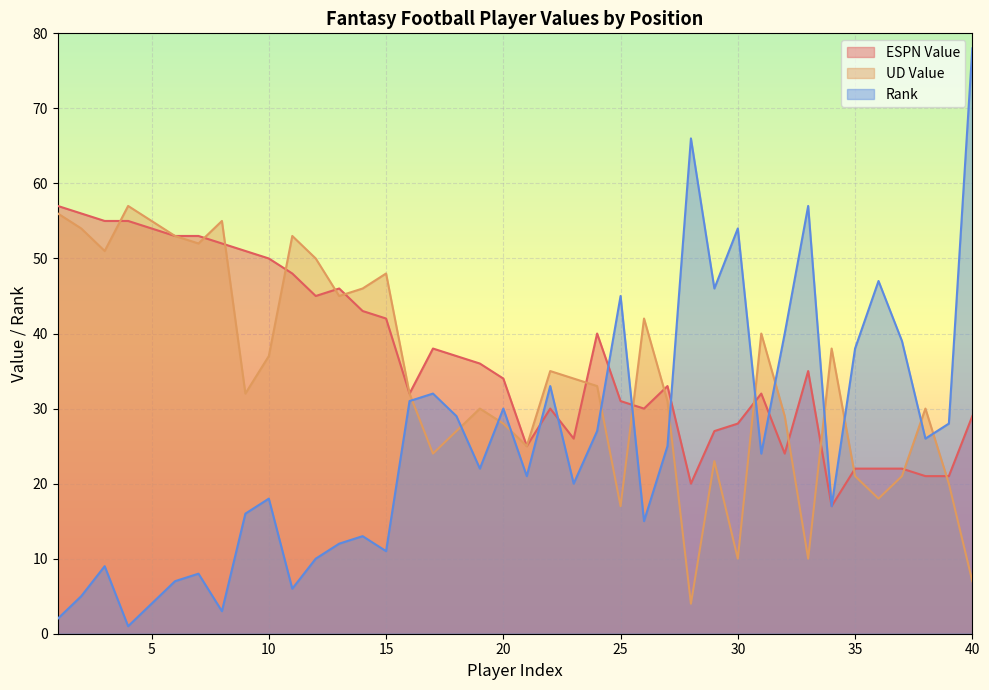

What is the sum of all Rank values?

1015